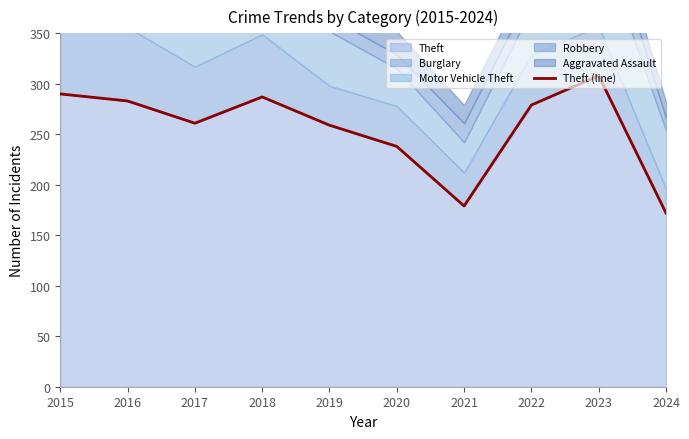

What is the sum of all values?

2556